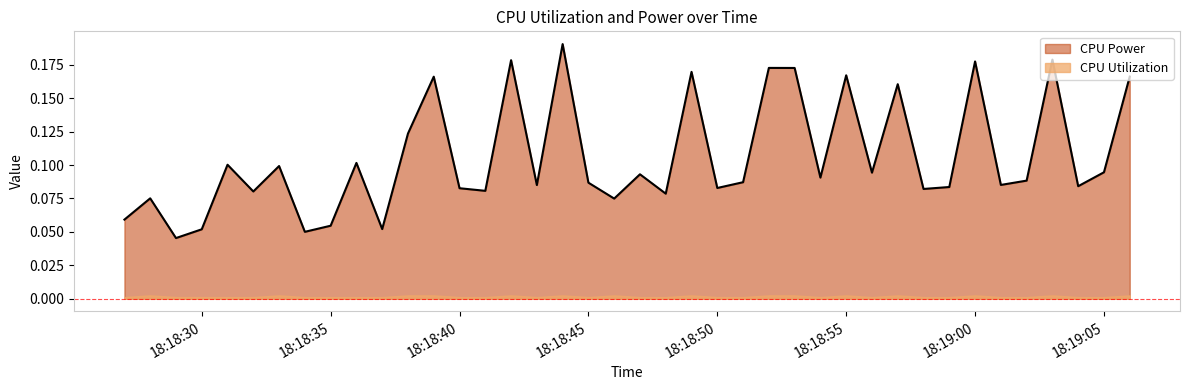

Where is the first local minimum?

2025-03-21 18:18:29